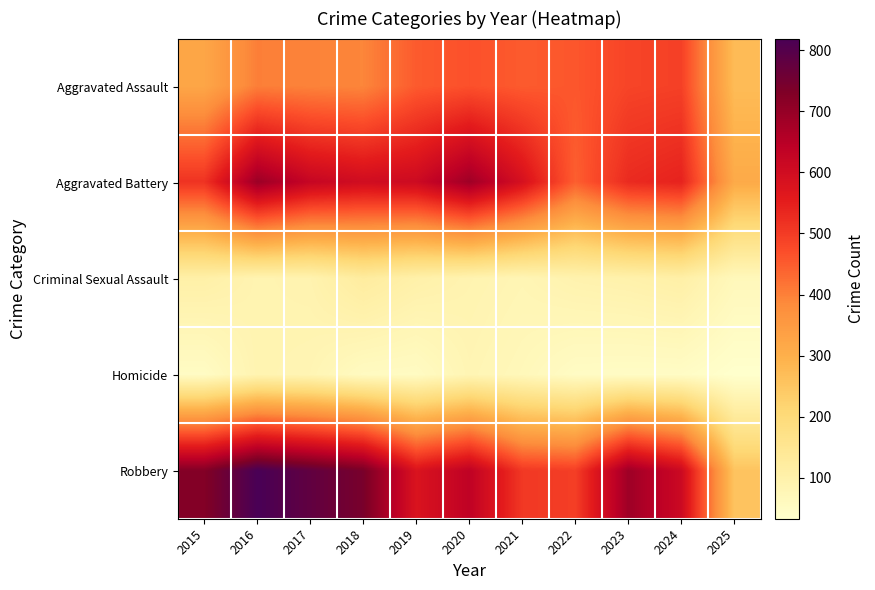

What is the difference between the highest and lowest values at 2021?

518